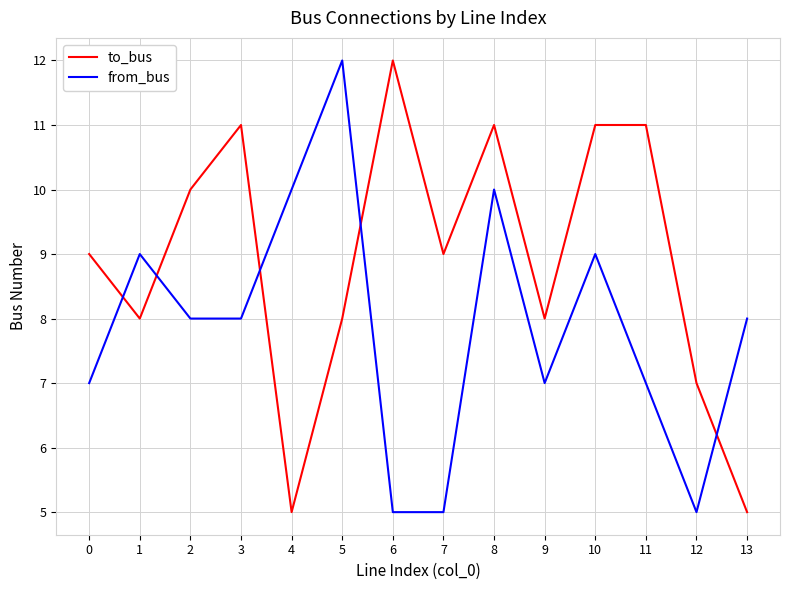

Rank the series by their average value, from highest to lowest.

to_bus, from_bus